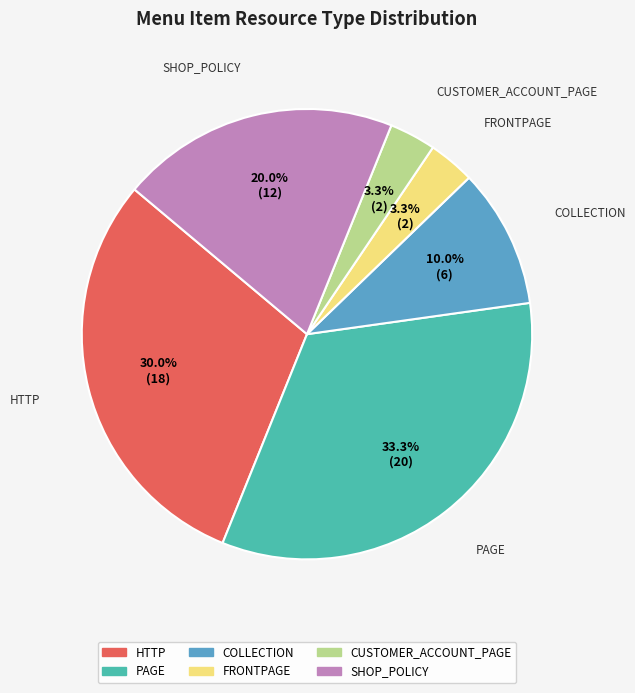

Which has a higher value, PAGE or SHOP_POLICY?

PAGE